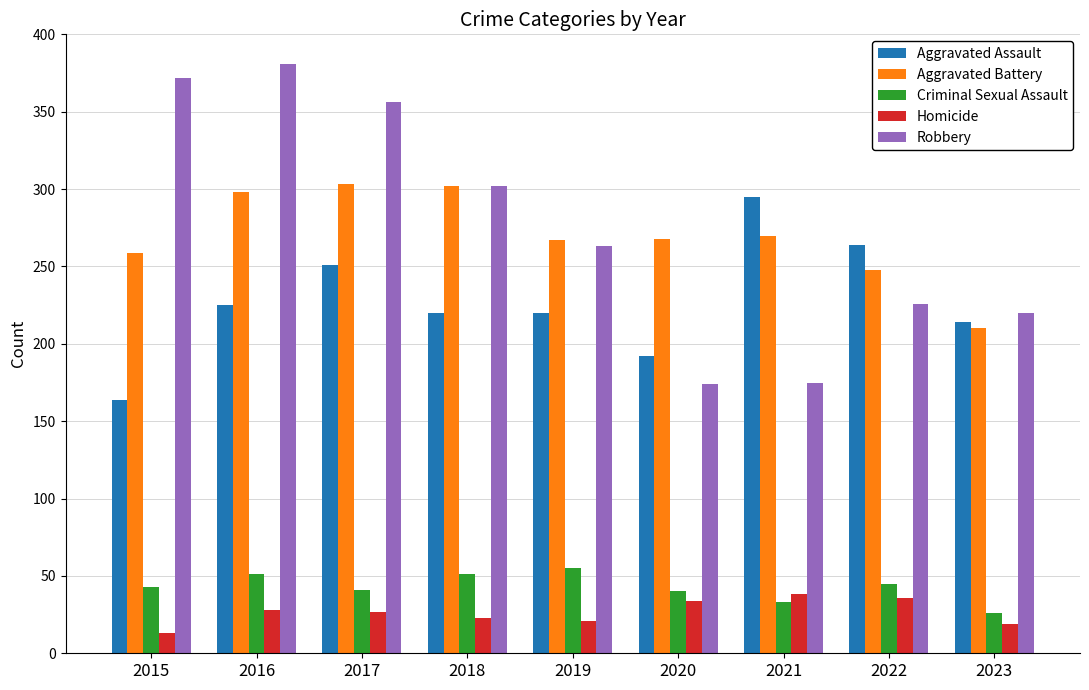

Is the value of Robbery at 2016 greater than the value of Aggravated Assault at 2023?

Yes